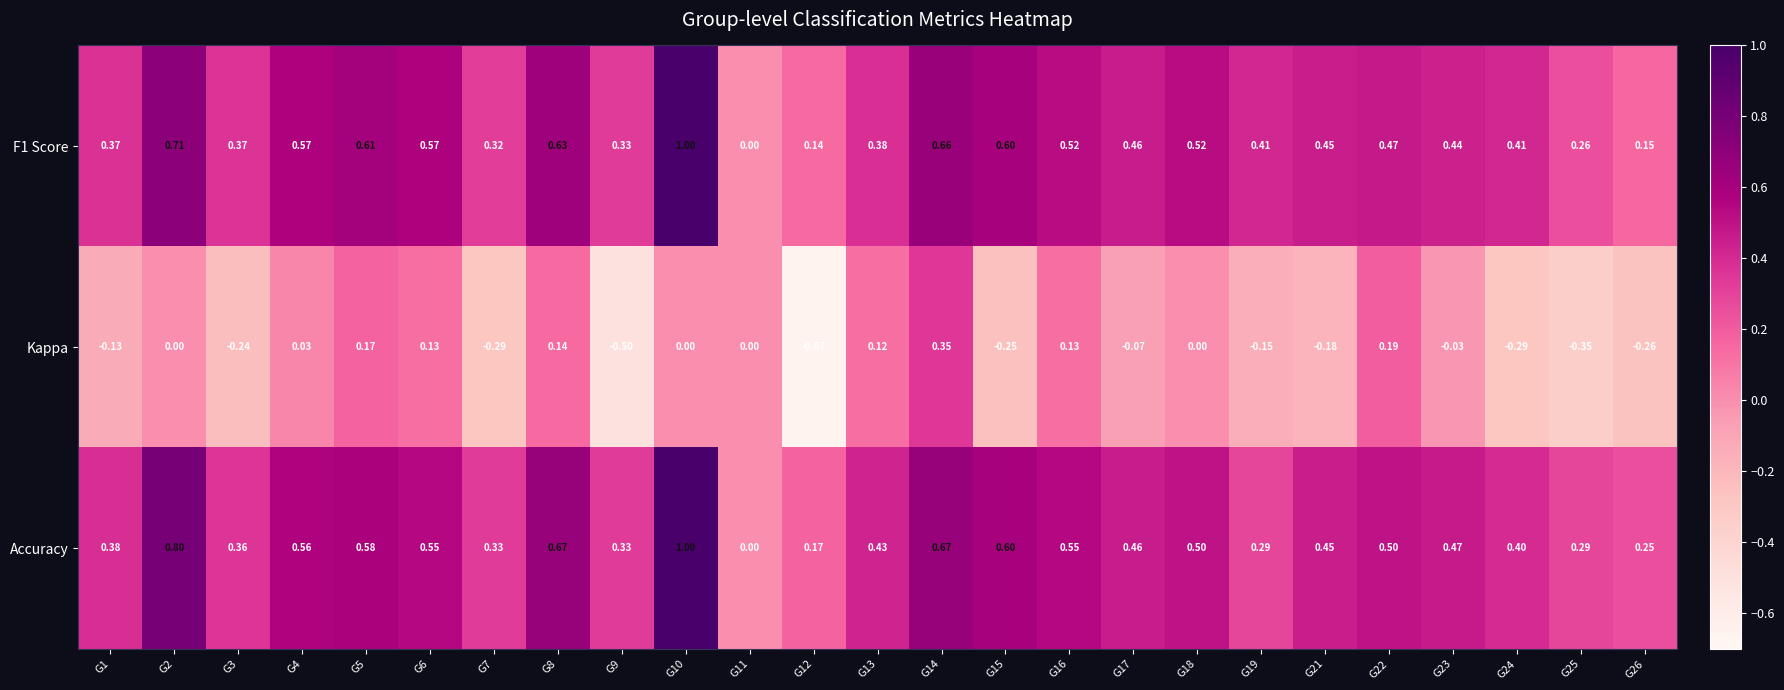

Which series has the largest range (max minus min)?

Kappa